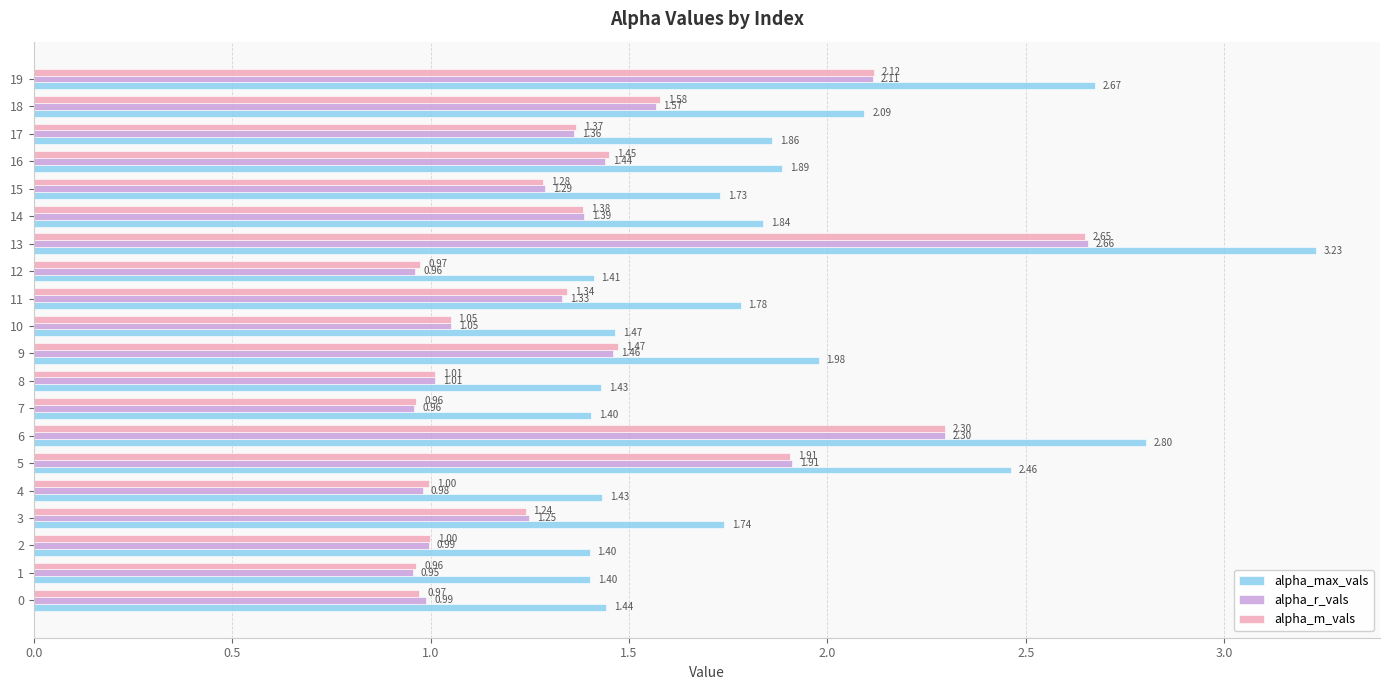

Is the value of alpha_r_vals at 8 greater than the value of alpha_m_vals at 2?

Yes